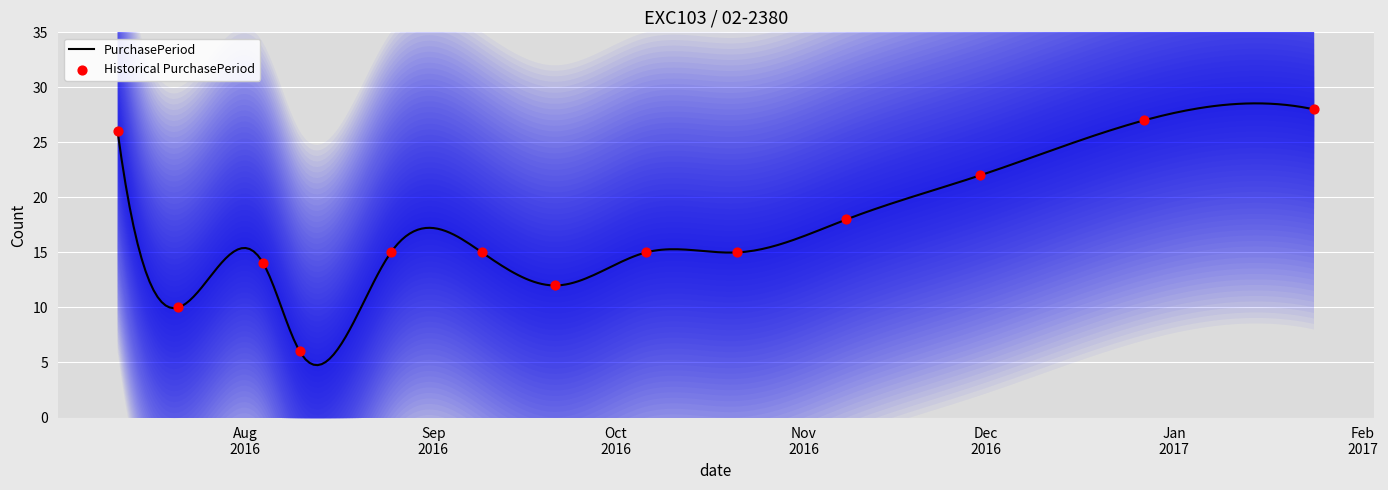

Approximately how many times larger is the value at 2017-01-24 compared to 2016-11-30?

1.3